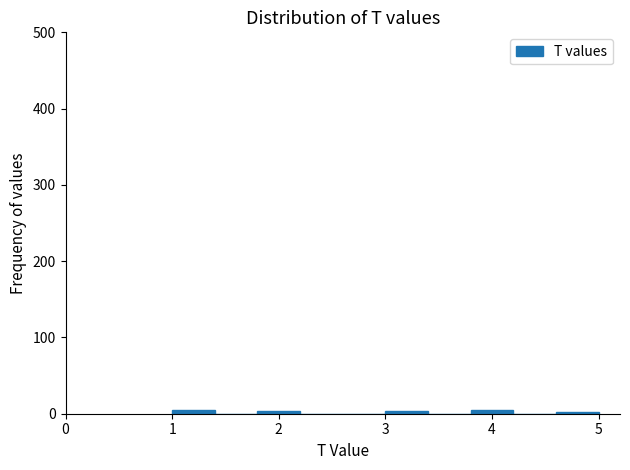

Reading left to right, list every bar in this chart as the range it spans on the x-axis followed by its height. The values are not printed on the chart, so give them approximately, as read against the axis.

1.0 to 1.4: under 10
1.4 to 1.8: 0
1.8 to 2.2: under 10
2.2 to 2.6: 0
2.6 to 3.0: 0
3.0 to 3.4: under 10
3.4 to 3.8: 0
3.8 to 4.2: under 10
4.2 to 4.6: 0
4.6 to 5.0: under 10